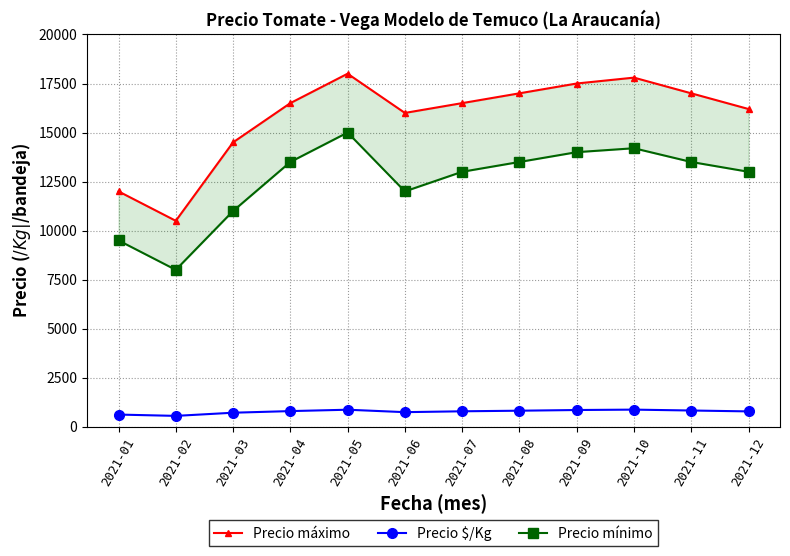

True or false: Precio máximo and Precio $/Kg cross at least once.

False